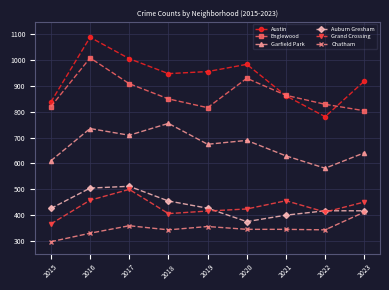

What is the maximum value for Englewood?

1009